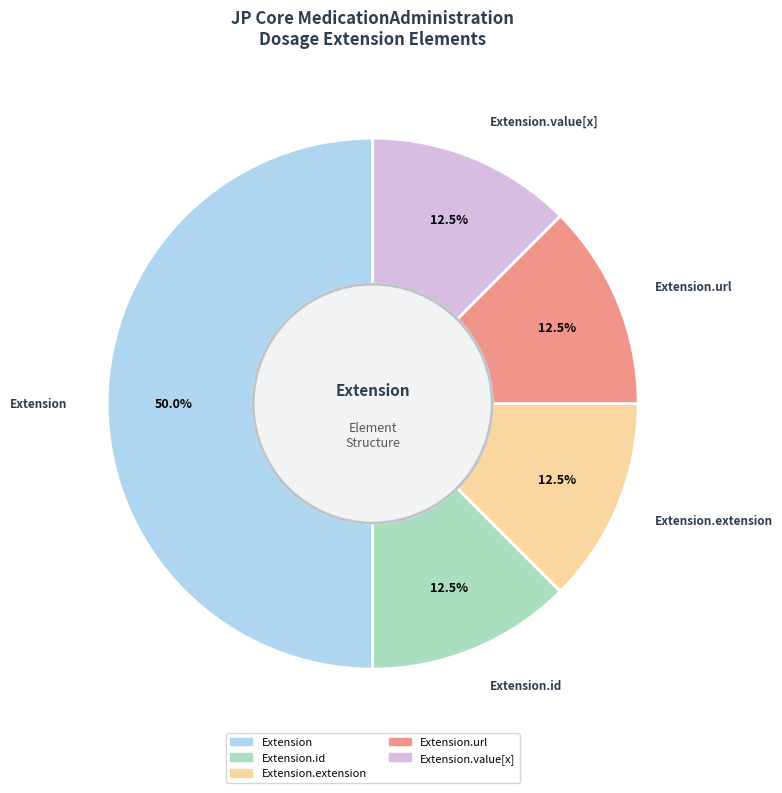

Is it true that Extension.id is 1% of the pie?

False